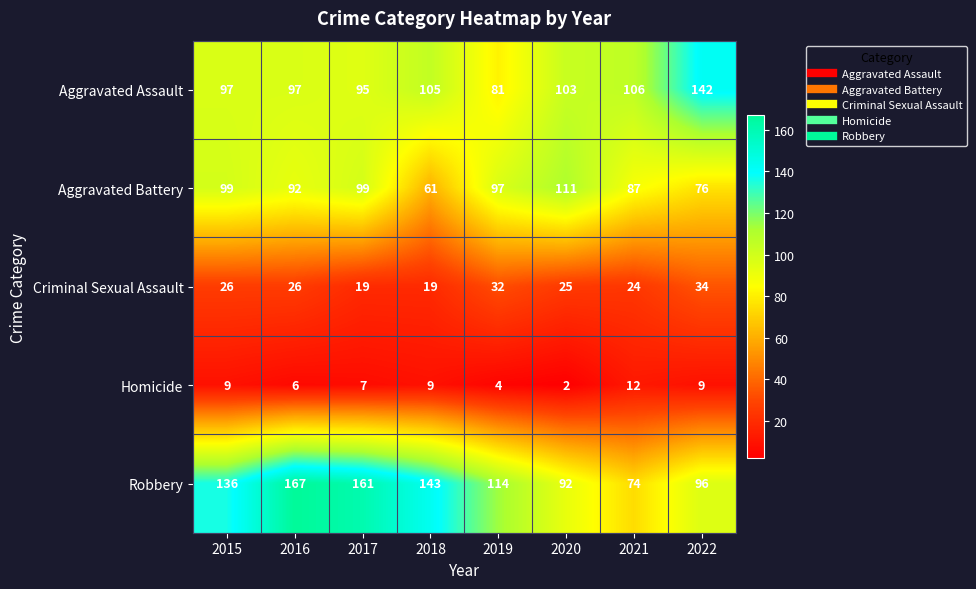

Which series has the largest range (max minus min)?

Robbery